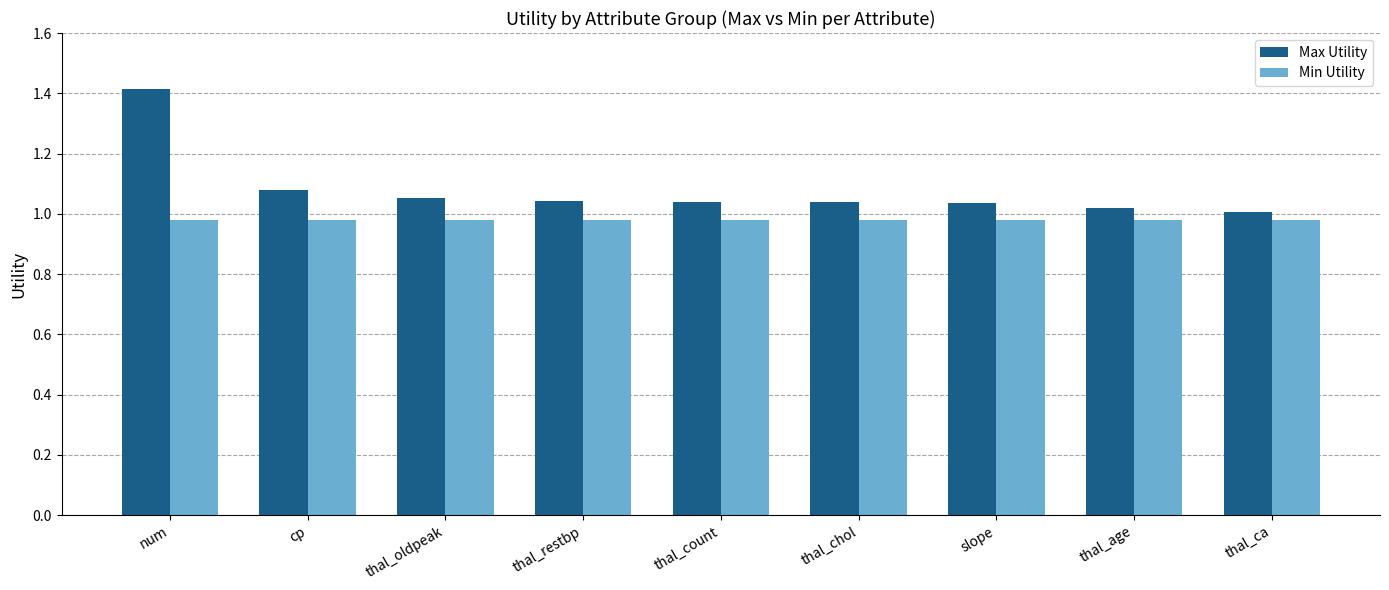

Which label corresponds to the largest value in the chart?

num